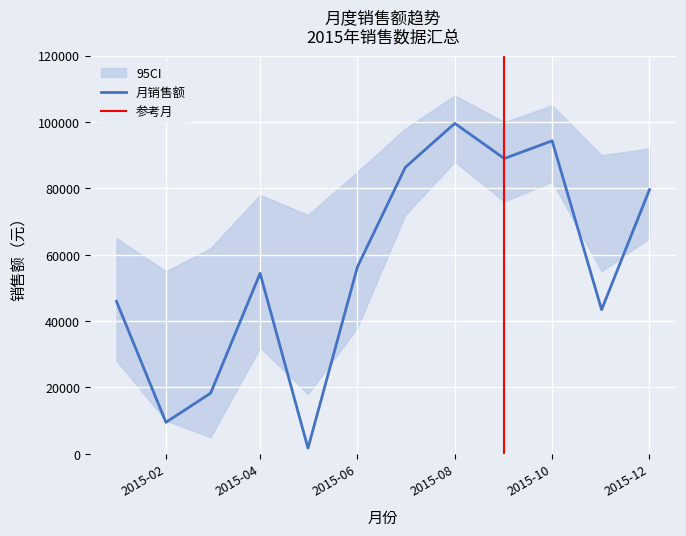

Does the chart display data point markers on the line(s)?

No